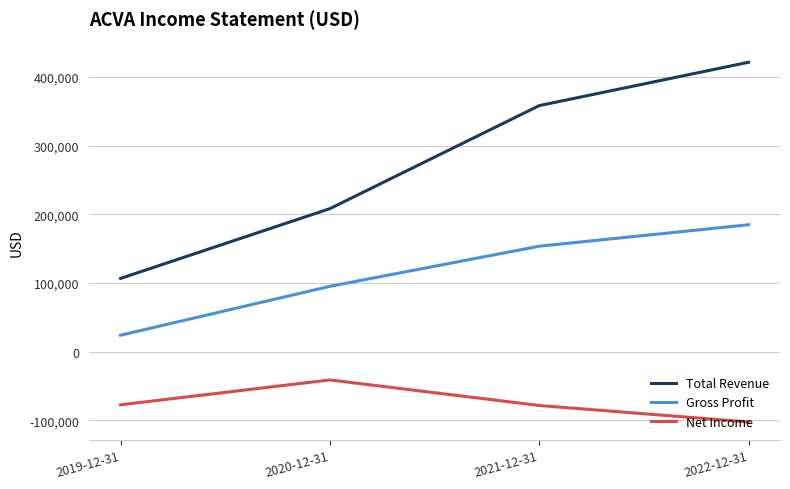

At which category is the sum across all series the highest?

2022-12-31